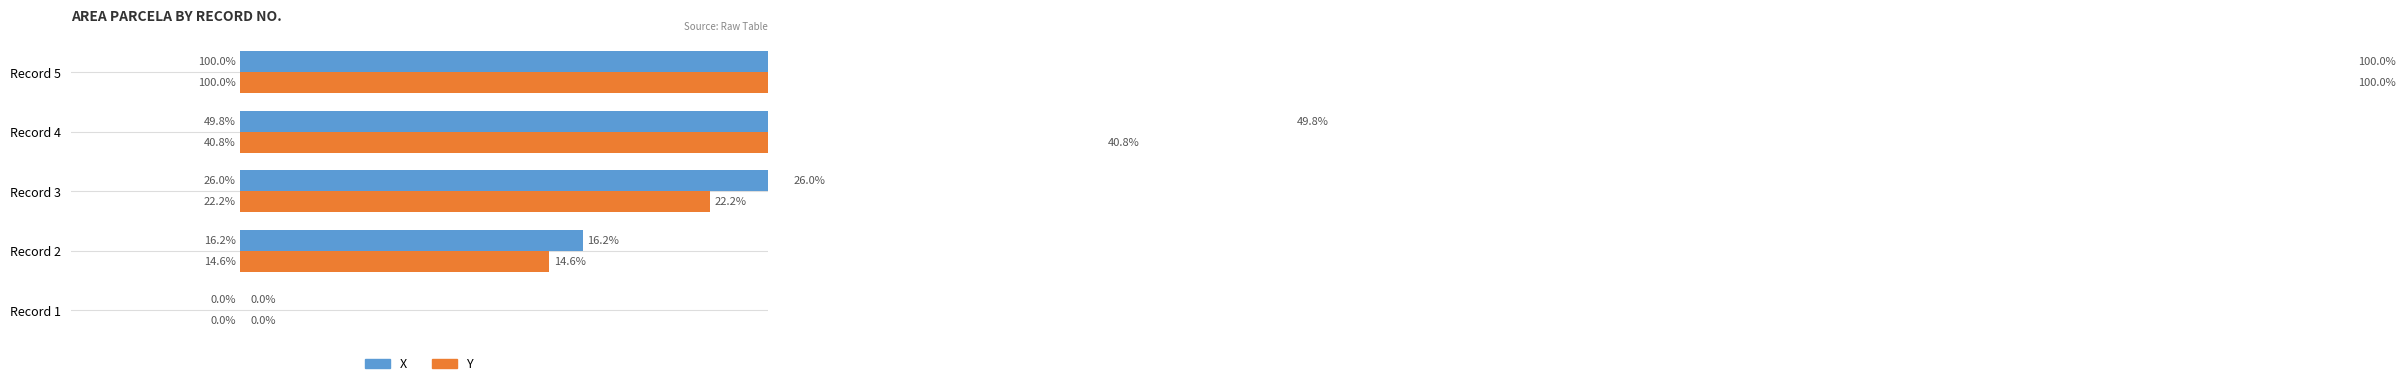

Rank the series by their average value, from highest to lowest.

X, Y